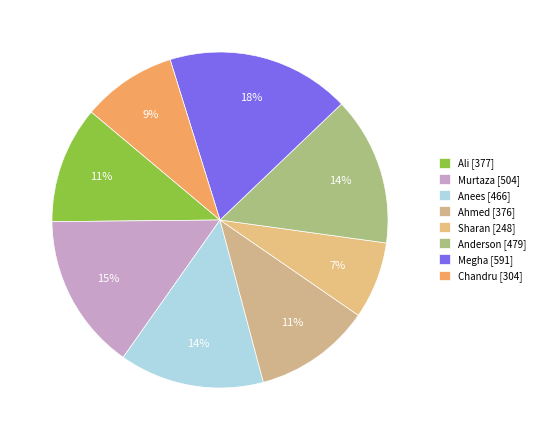

To the nearest percent, what is the combined percentage of Megha and Chandru?

27%